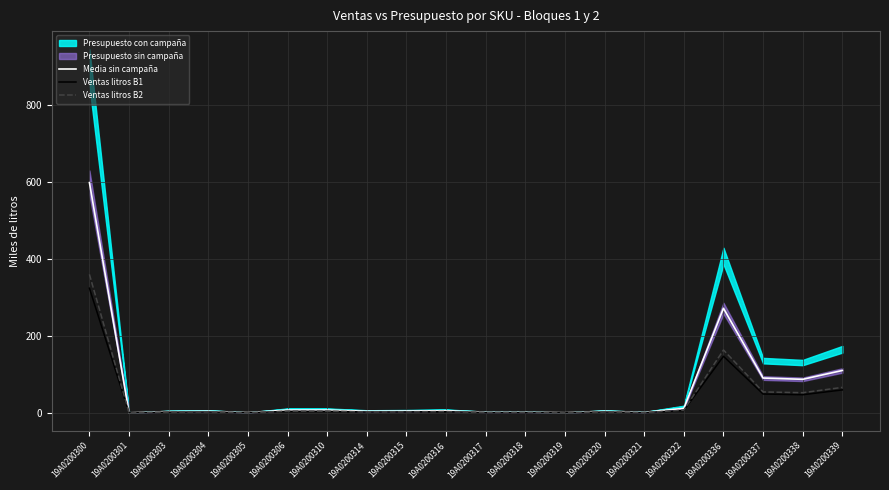

How many categories are shown in the chart?

20